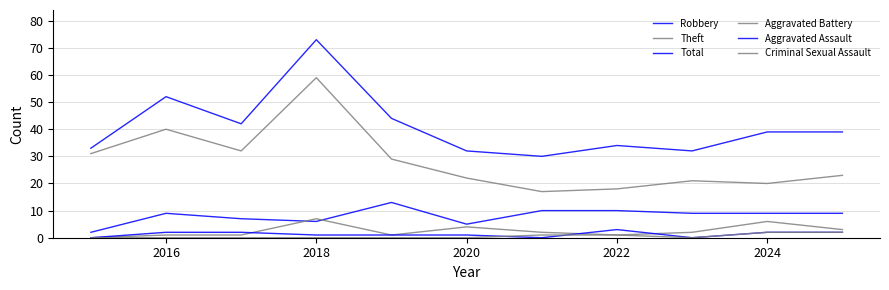

At how many categories does at least one series exceed 20?

11